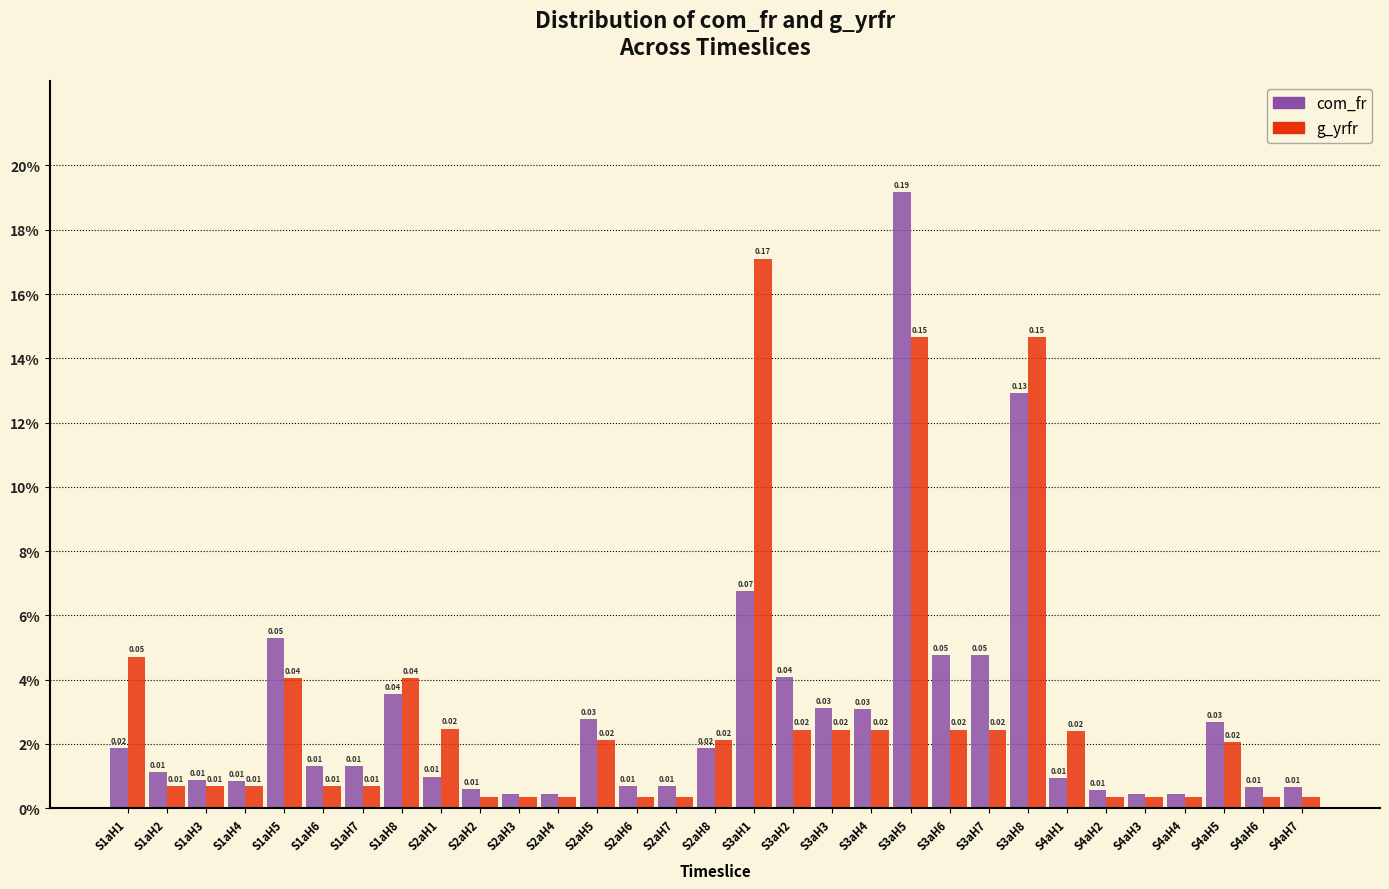

Does the chart contain any negative values?

No